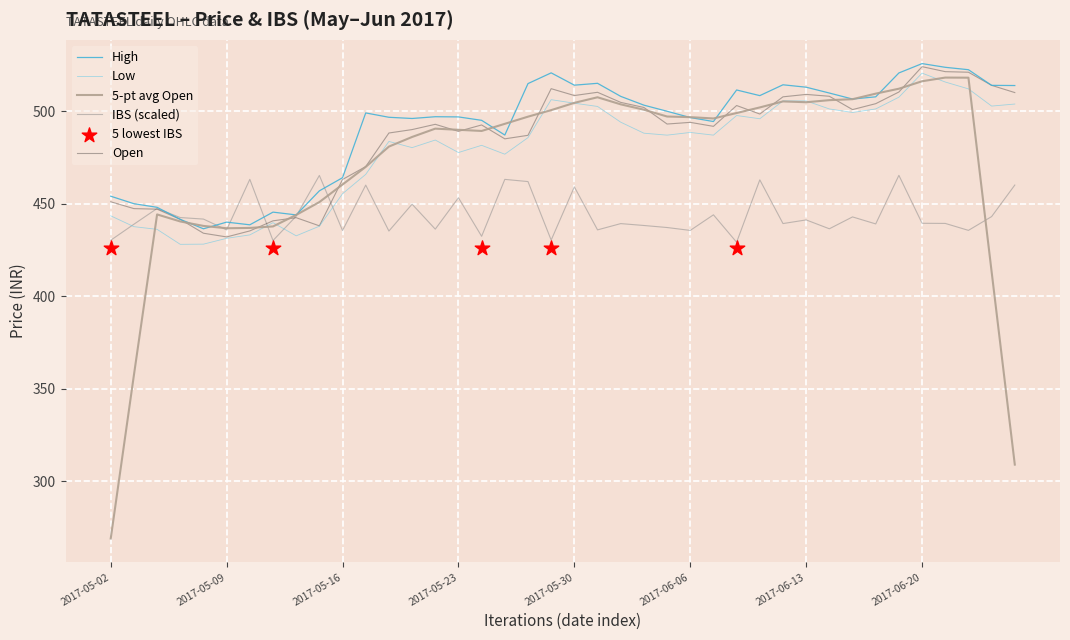

Is it true that 5-pt avg Open equals 296.5 at 2017-05-09?

False